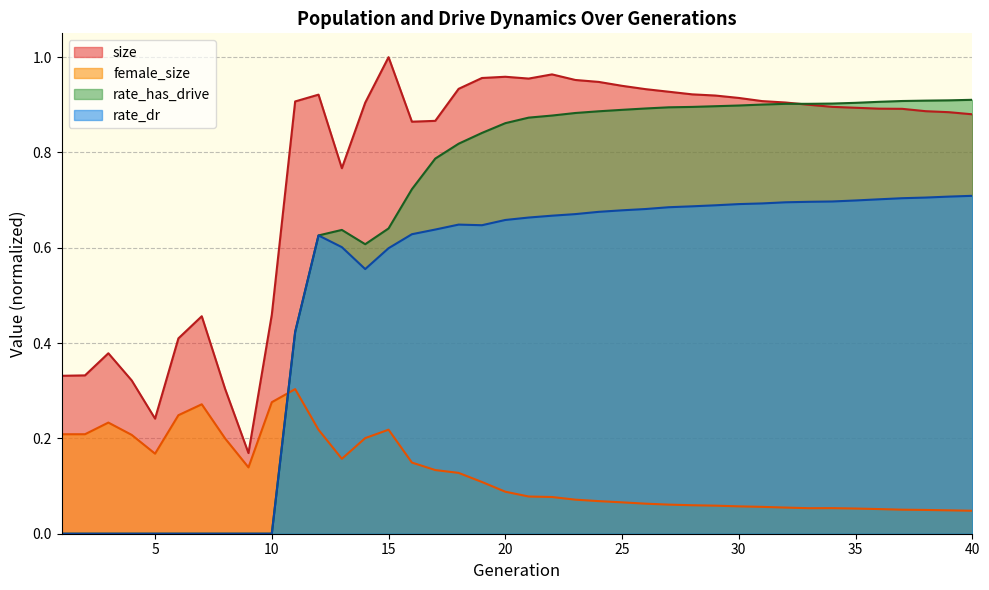

What value does the female_size series have at 31?

0.1